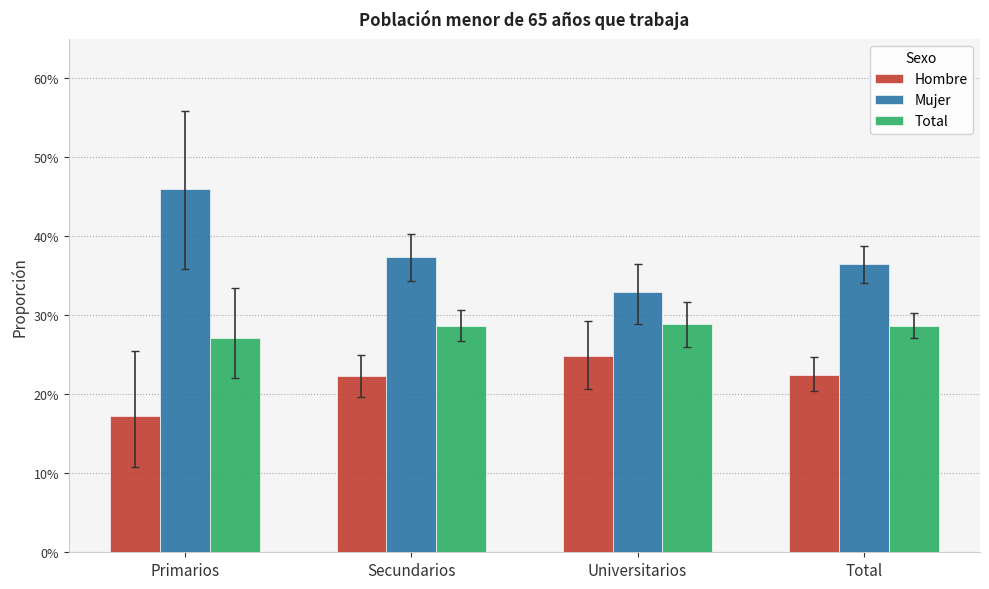

What is the difference between the maximum and minimum values in the Mujer series?

0.1